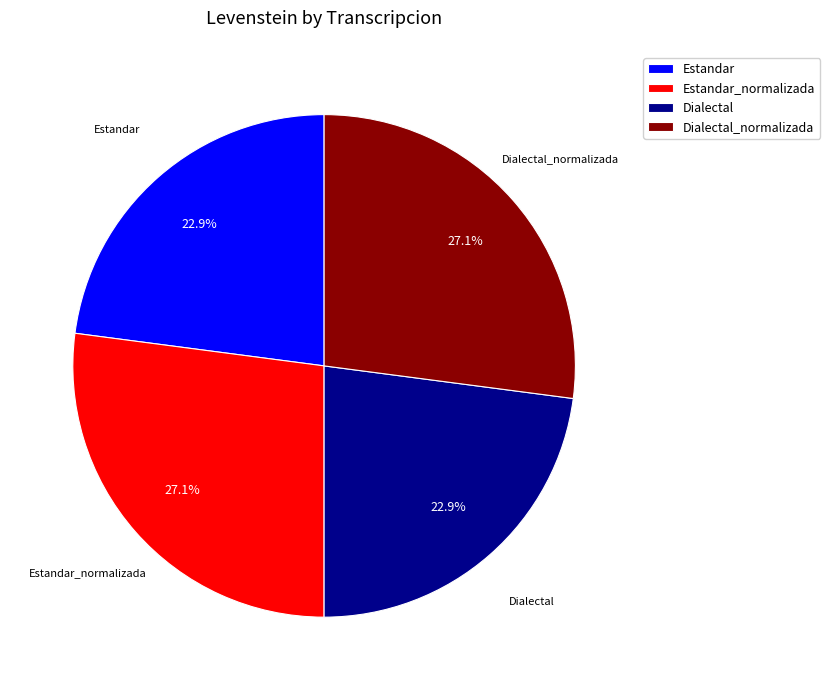

How much of the chart is everything except Estandar?

77.1%